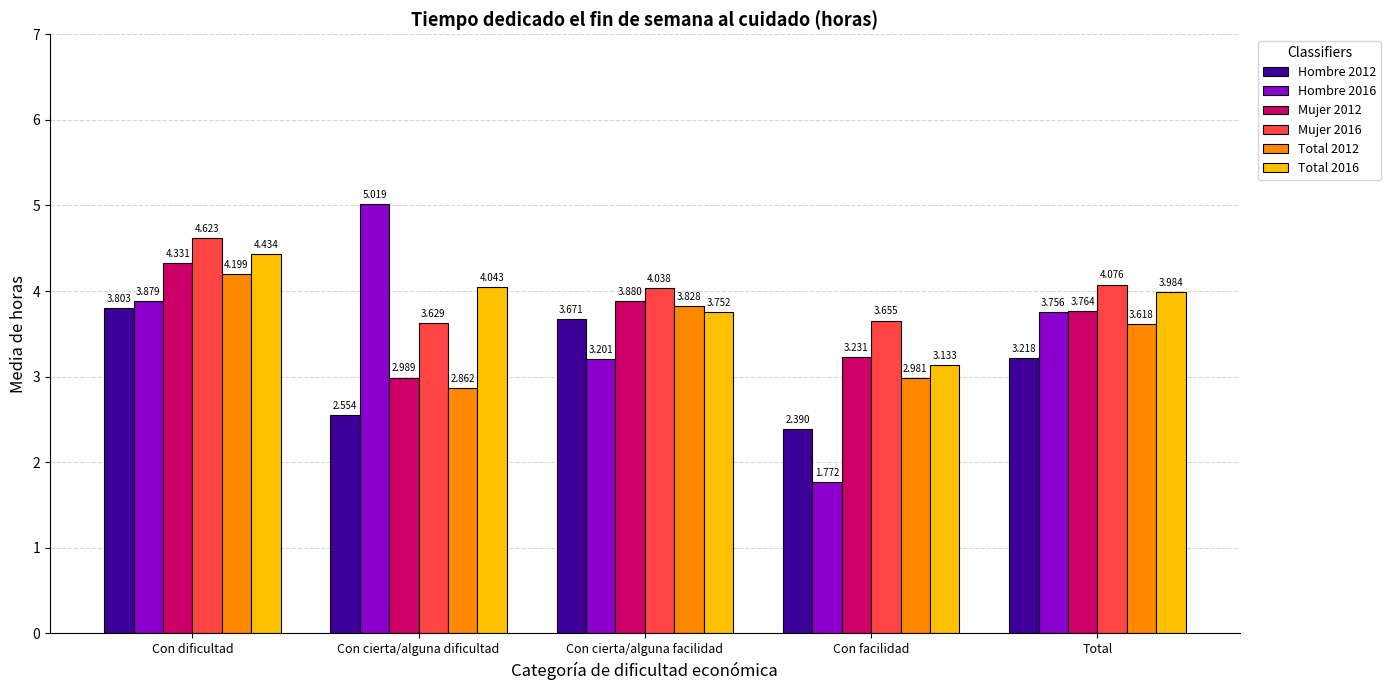

What is the difference between the Mujer 2016 values at Total and Con dificultad?

0.5